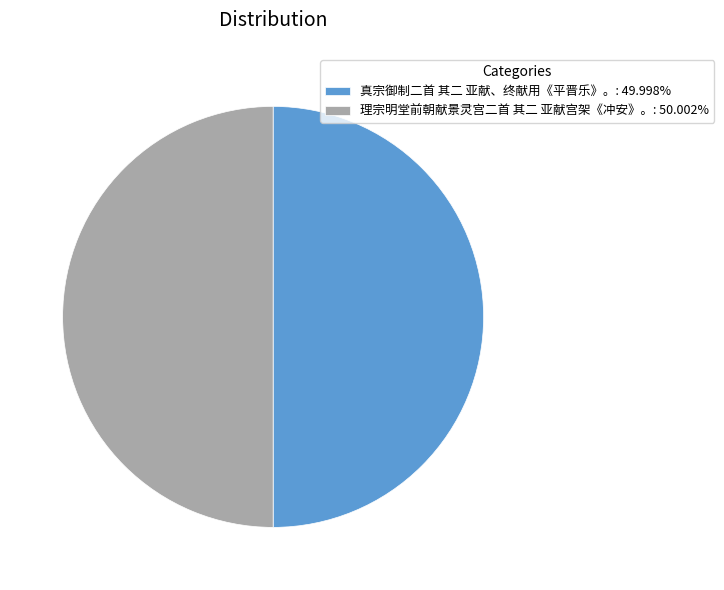

Approximately how many times larger is the value at 真宗御制二首 其二 亚献、终献用《平晋乐》。: 49.998% compared to 理宗明堂前朝献景灵宫二首 其二 亚献宫架《冲安》。: 50.002%?

1.0